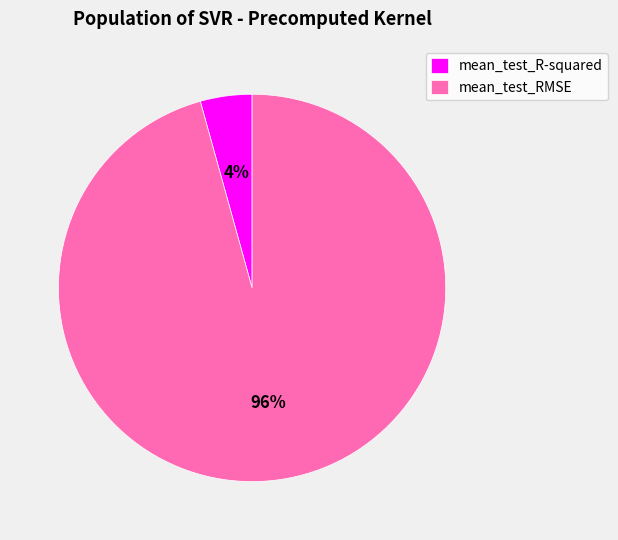

Which slice is the smallest?

mean_test_R-squared